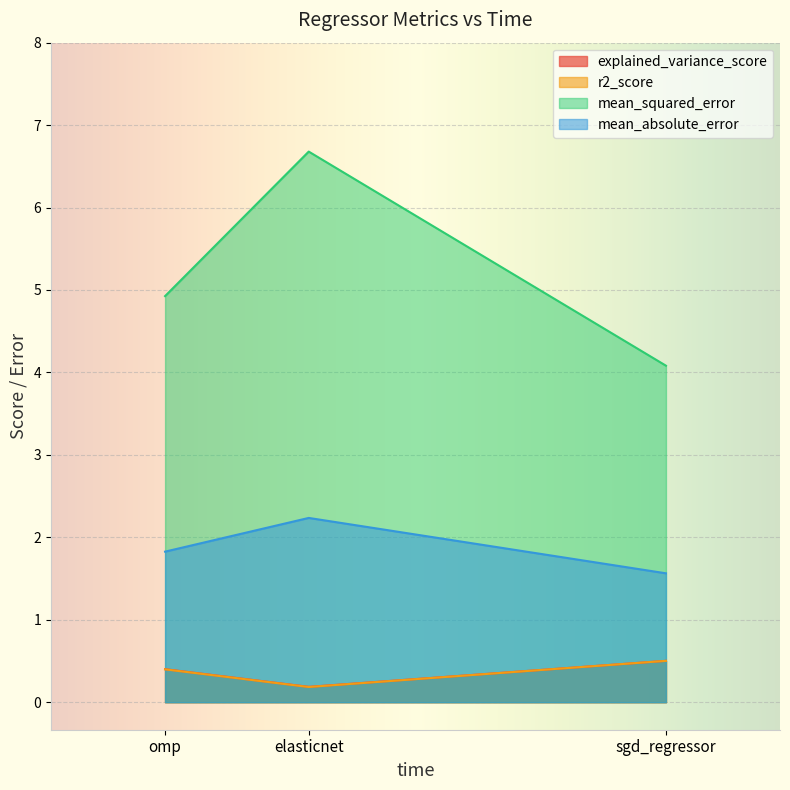

Which has a higher value, sgd_regressor or elasticnet?

sgd_regressor